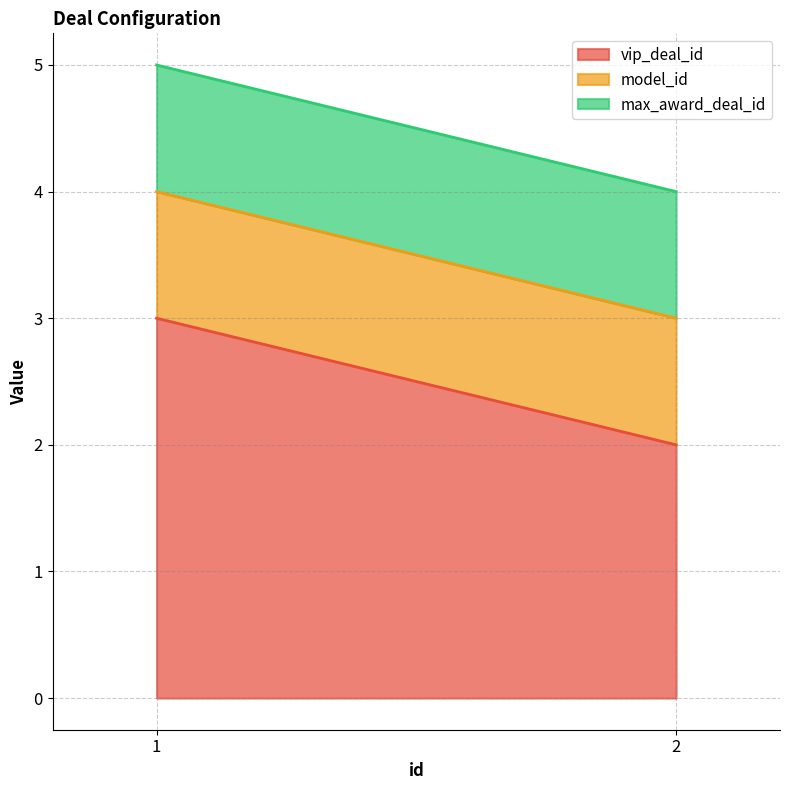

List the series in order of their peak value, lowest first.

model_id, max_award_deal_id, vip_deal_id